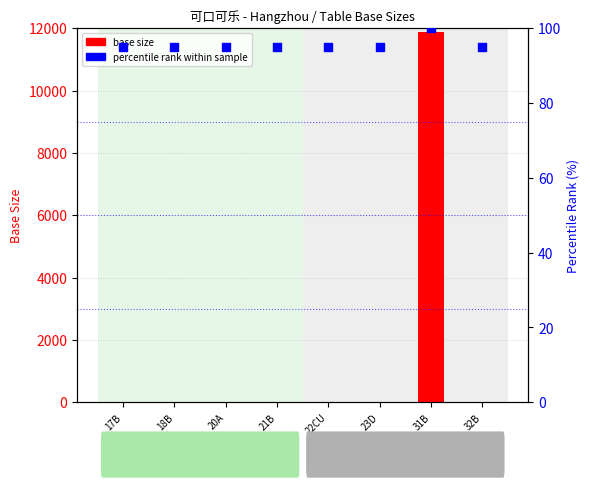

What are all the series names shown in the legend?

base size, percentile rank within sample